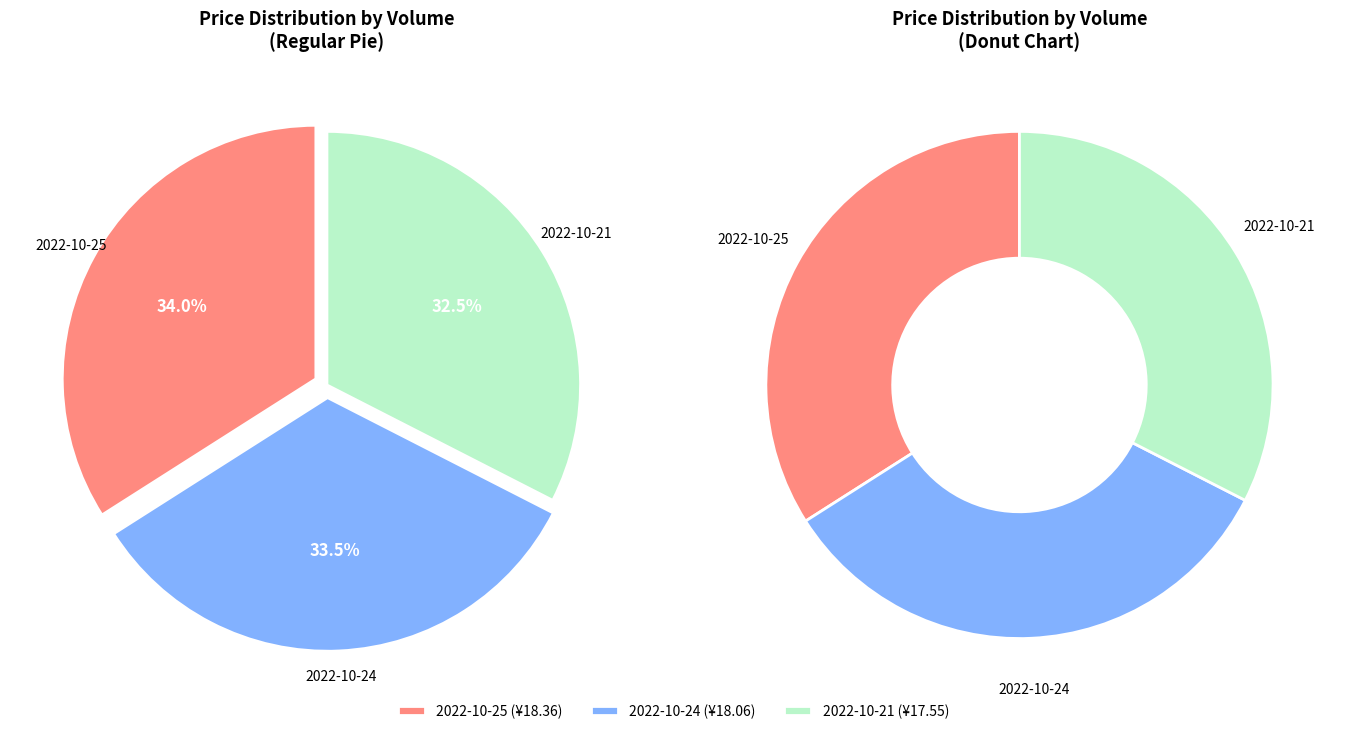

To the nearest percent, what is the difference between the largest and smallest slice percentages?

2%